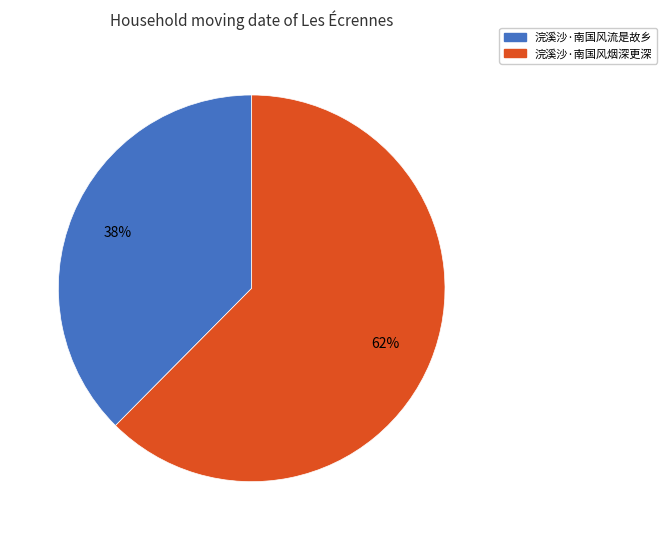

What is the majority slice?

浣溪沙·南国风烟深更深